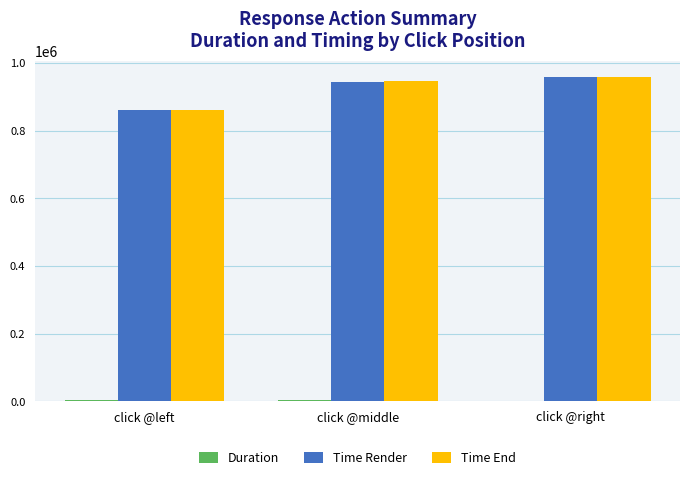

Are the bars horizontal?

No